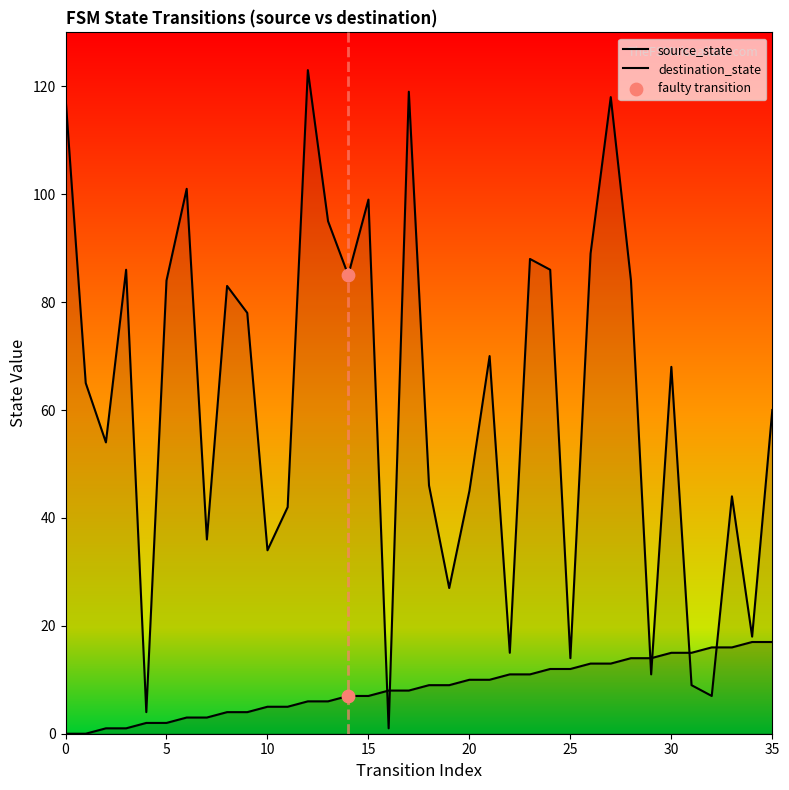

Which series has the largest Y range (max minus min)?

destination_state